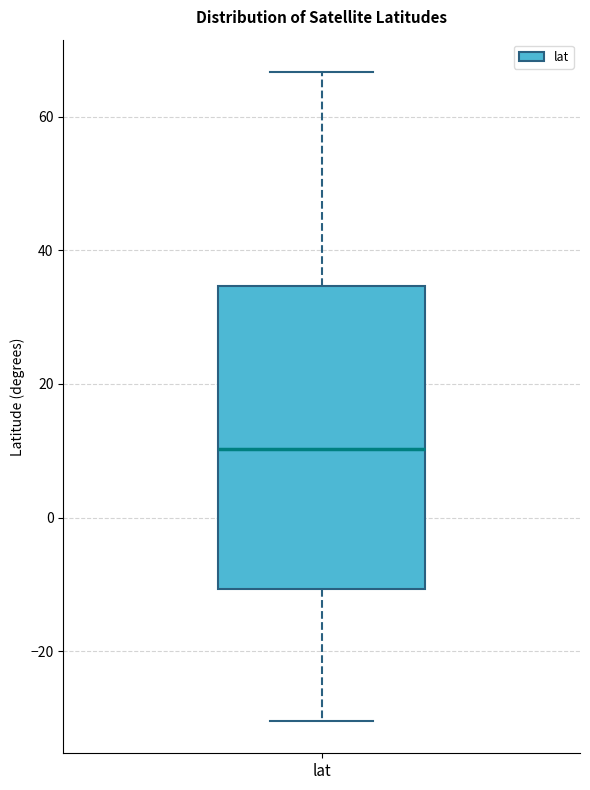

Transcribe this box plot: give where the median line is, the range the box spans, and where the two whiskers end, as read against the y-axis. The values are not printed on the chart, so give them approximately, as read against the axis.

median 10, box -10 to 34, whiskers -30 to 66